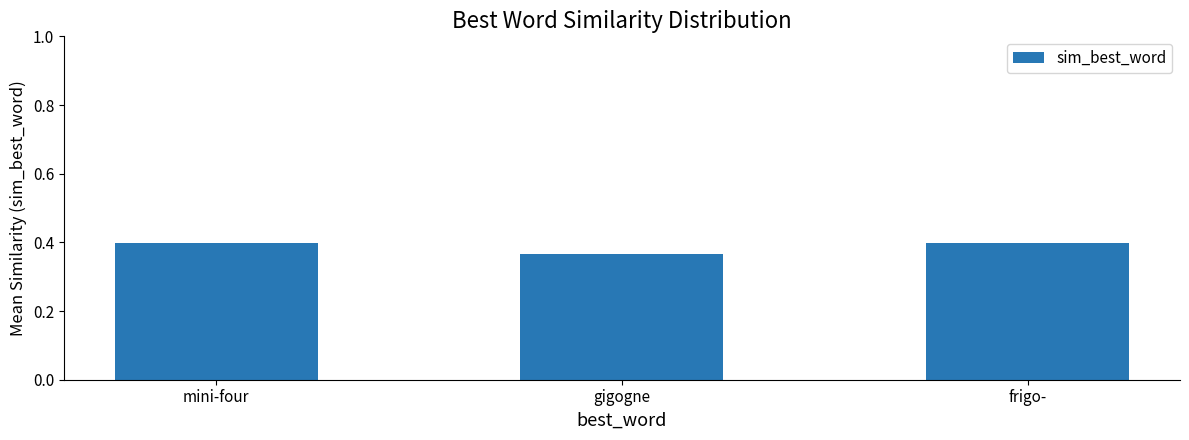

Which category has the lowest value across all series?

gigogne